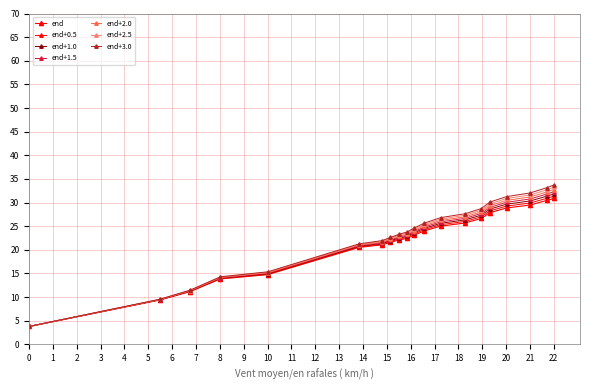

How many lines are shown in the chart?

7